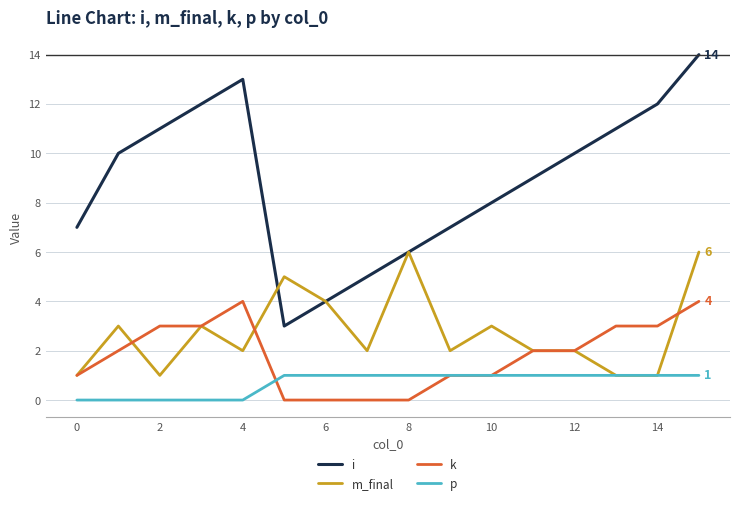

True or false: i and k cross at least once.

False